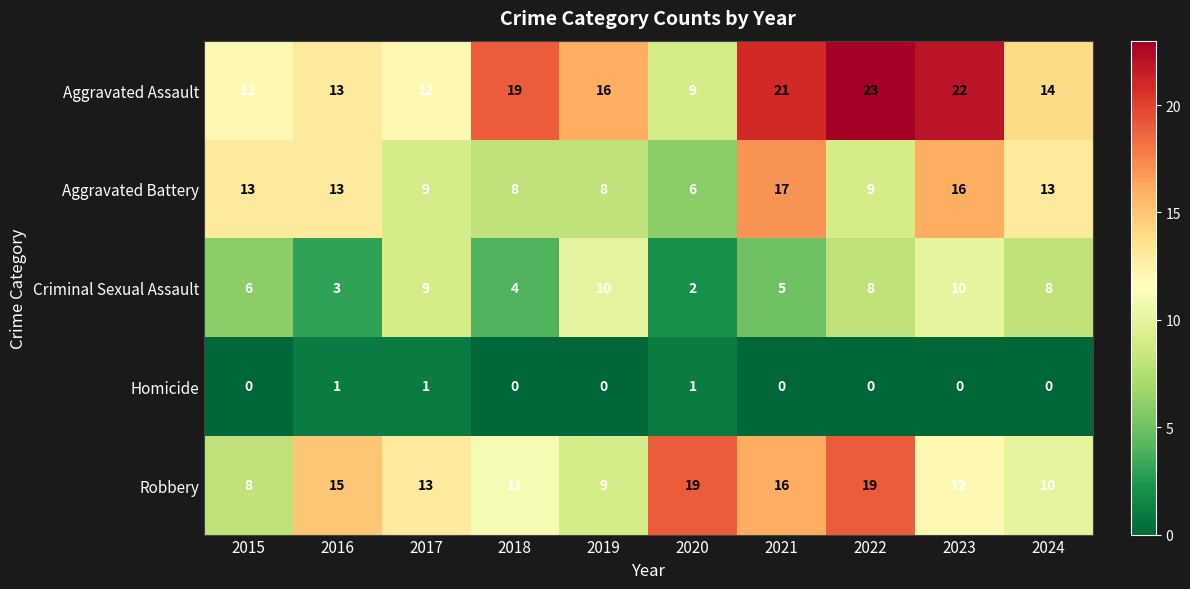

What is the minimum value for Aggravated Assault?

9